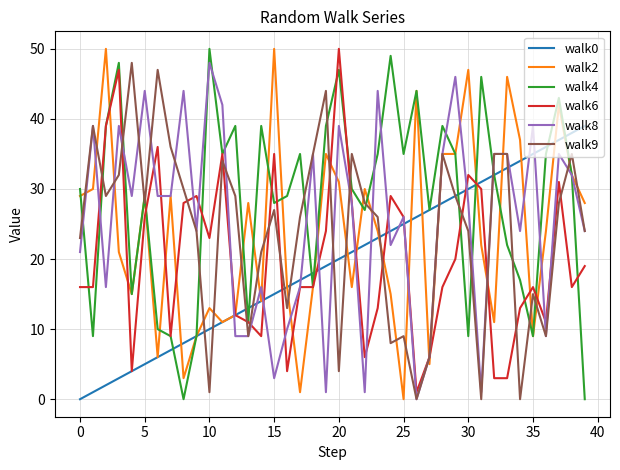

How many lines are shown in the chart?

6